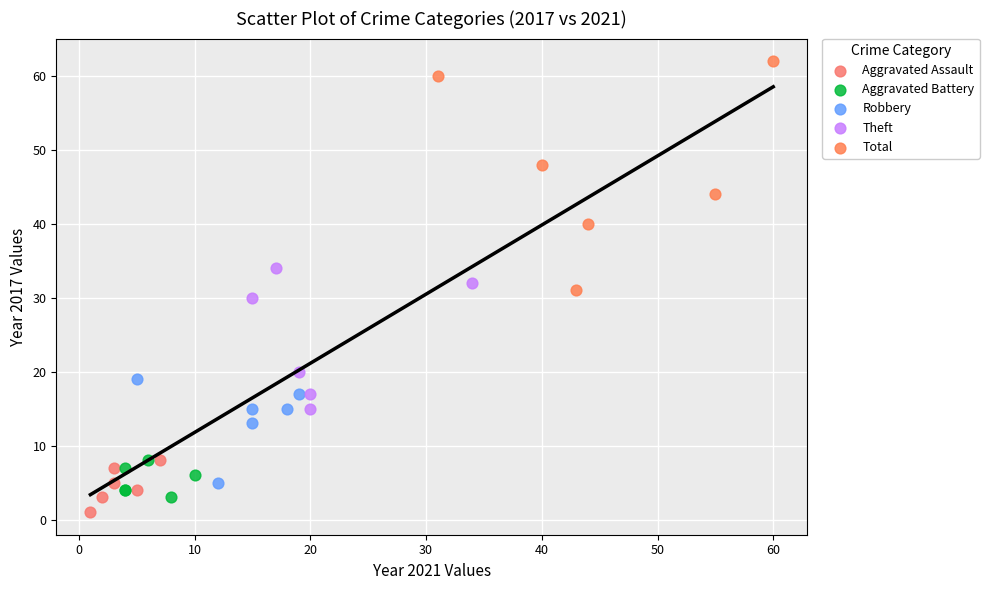

What are all the series names shown in the legend?

Aggravated Assault, Aggravated Battery, Robbery, Theft, Total